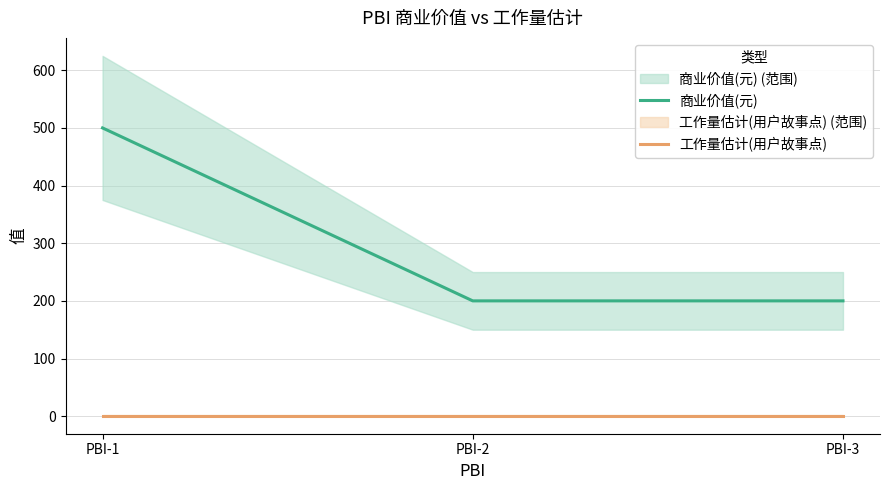

Is the value of 商业价值(元) at PBI-2 greater than the value of 工作量估计(用户故事点) at PBI-2?

Yes